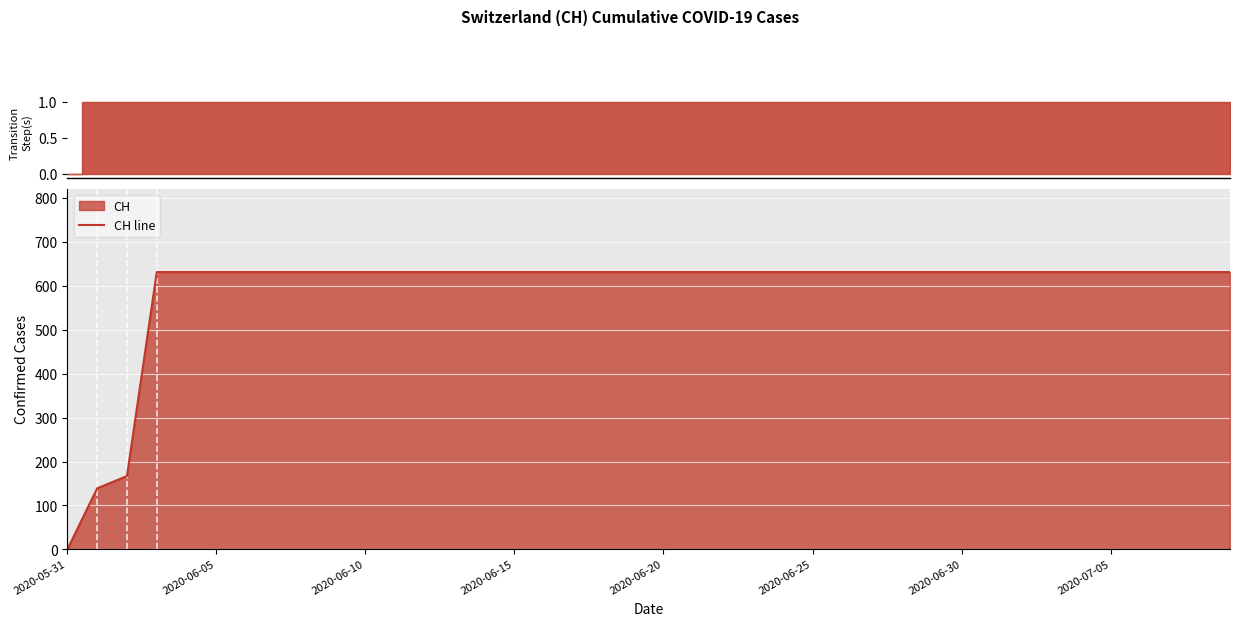

Which category has the lowest value in the CH line series?

2020-05-31